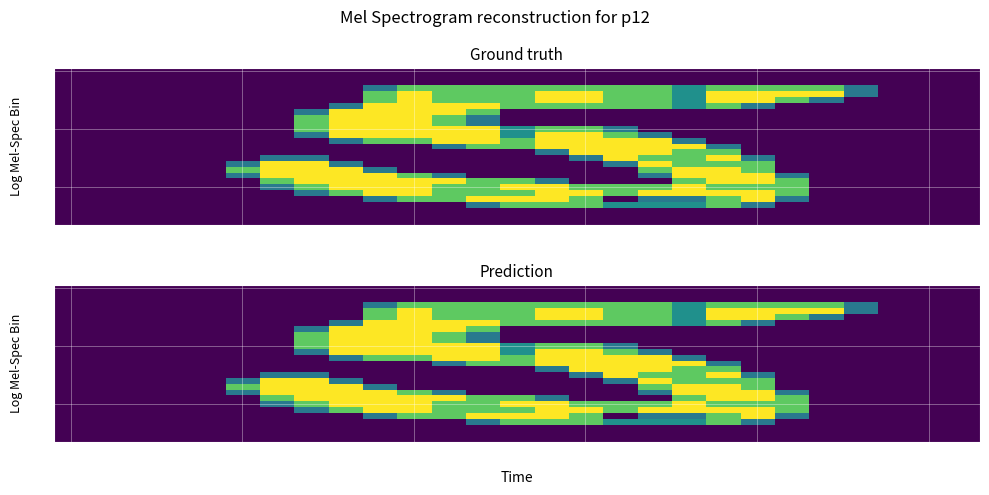

What is the greatest value displayed?

2.0